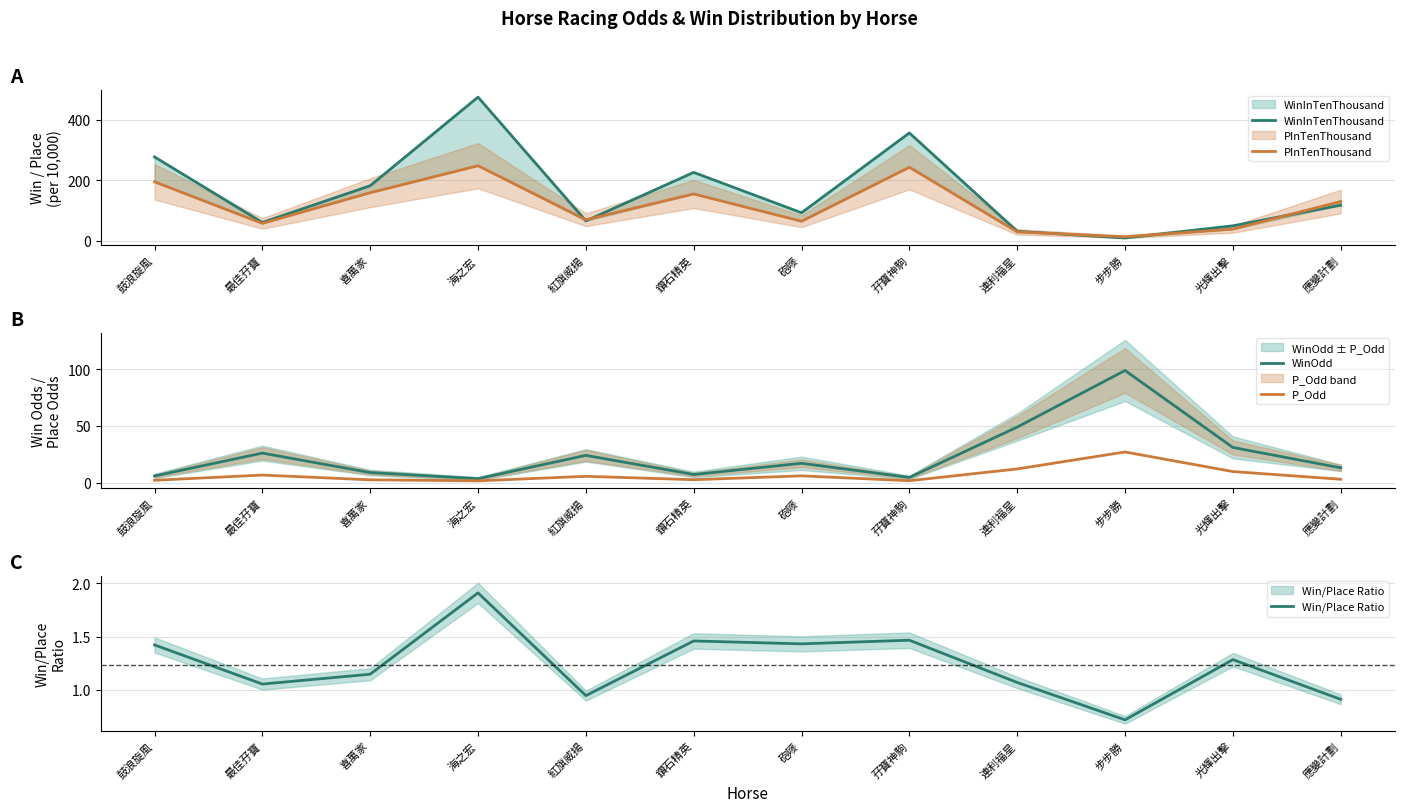

Between which two adjacent categories do P_Odd and PInTenThousand first intersect?

連利福星 and 步步勝